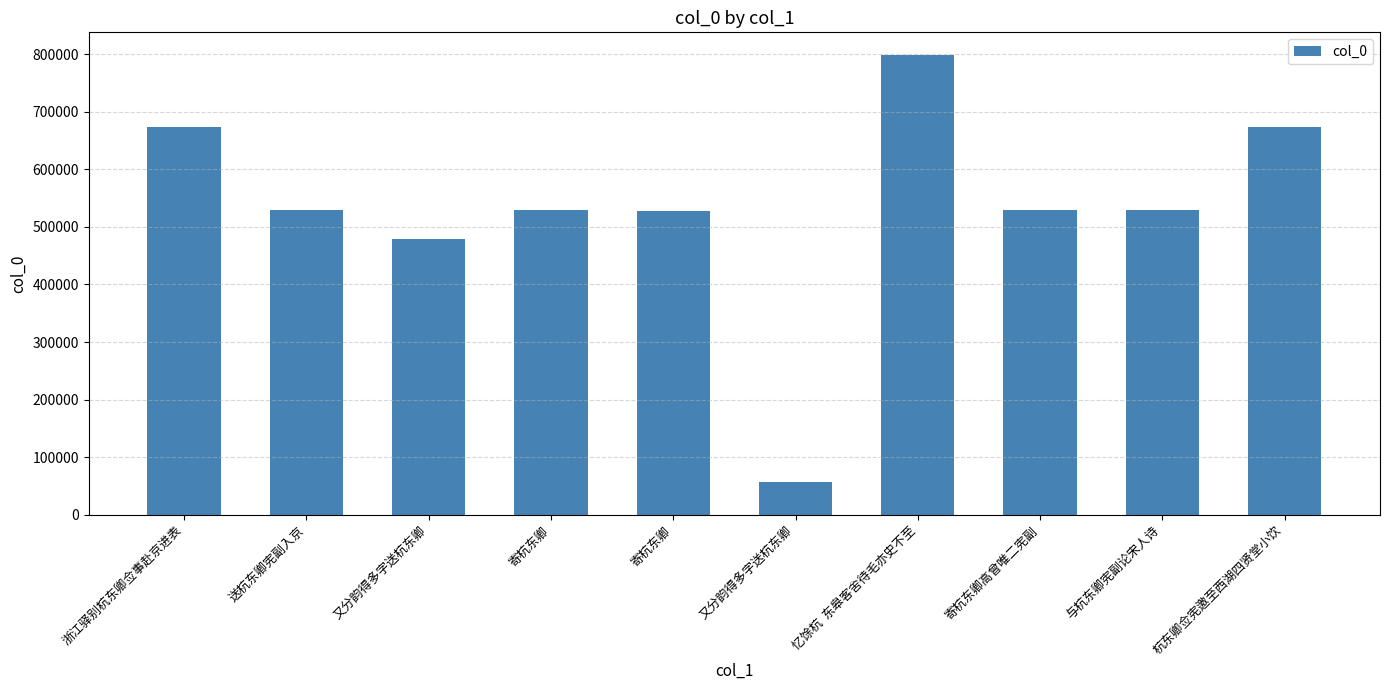

What is the difference between the maximum and minimum values?

741859